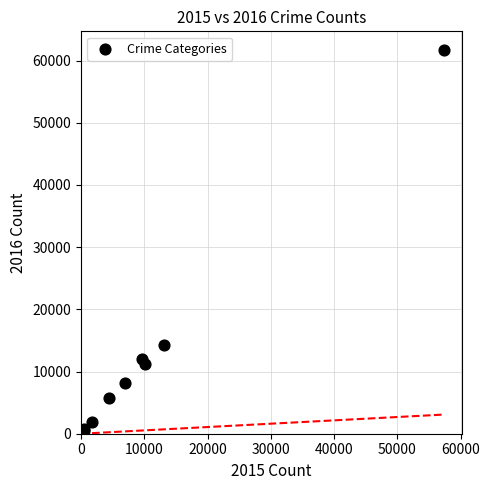

What Y value in the scatter plot is closest to 31071?

14289